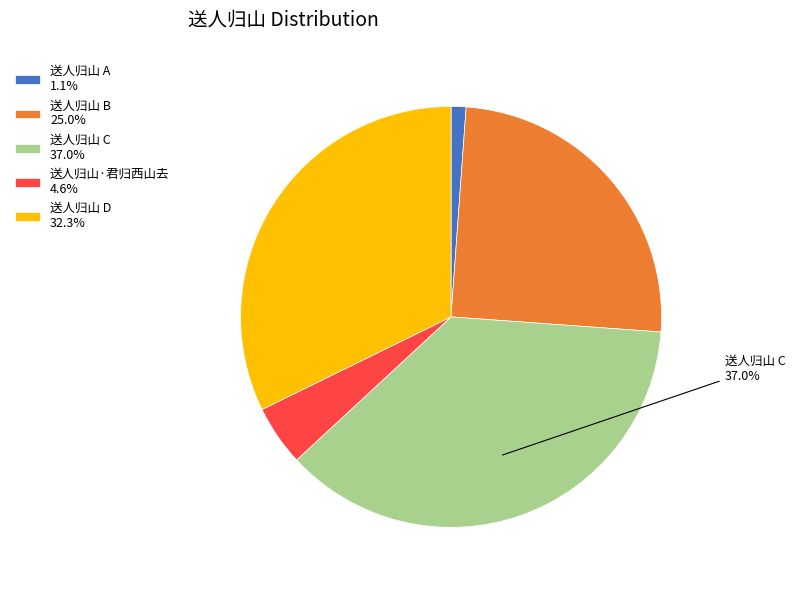

What percentage is NOT represented by 送人归山 C 37.0%?

63.0%